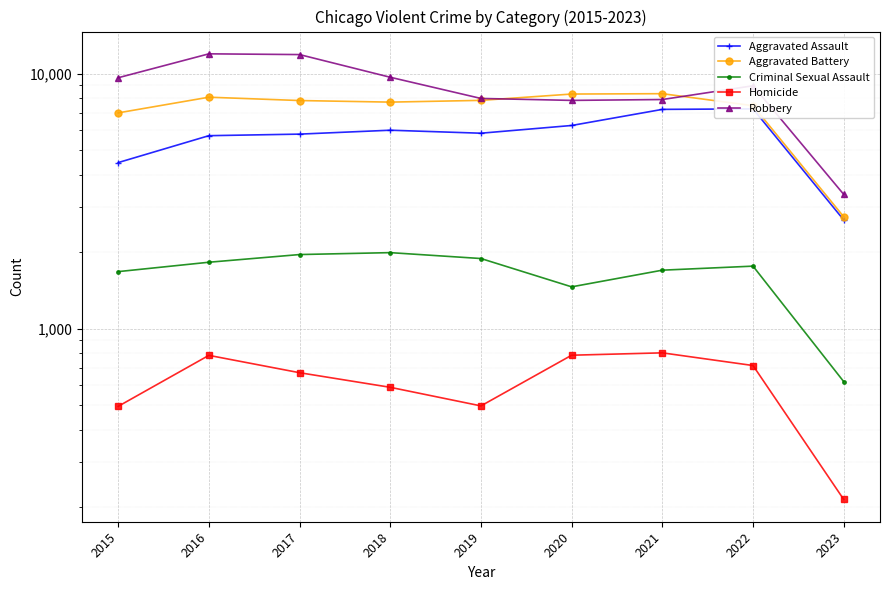

Rank the categories by Aggravated Battery value from lowest to highest.

2023, 2015, 2022, 2018, 2017, 2019, 2016, 2020, 2021